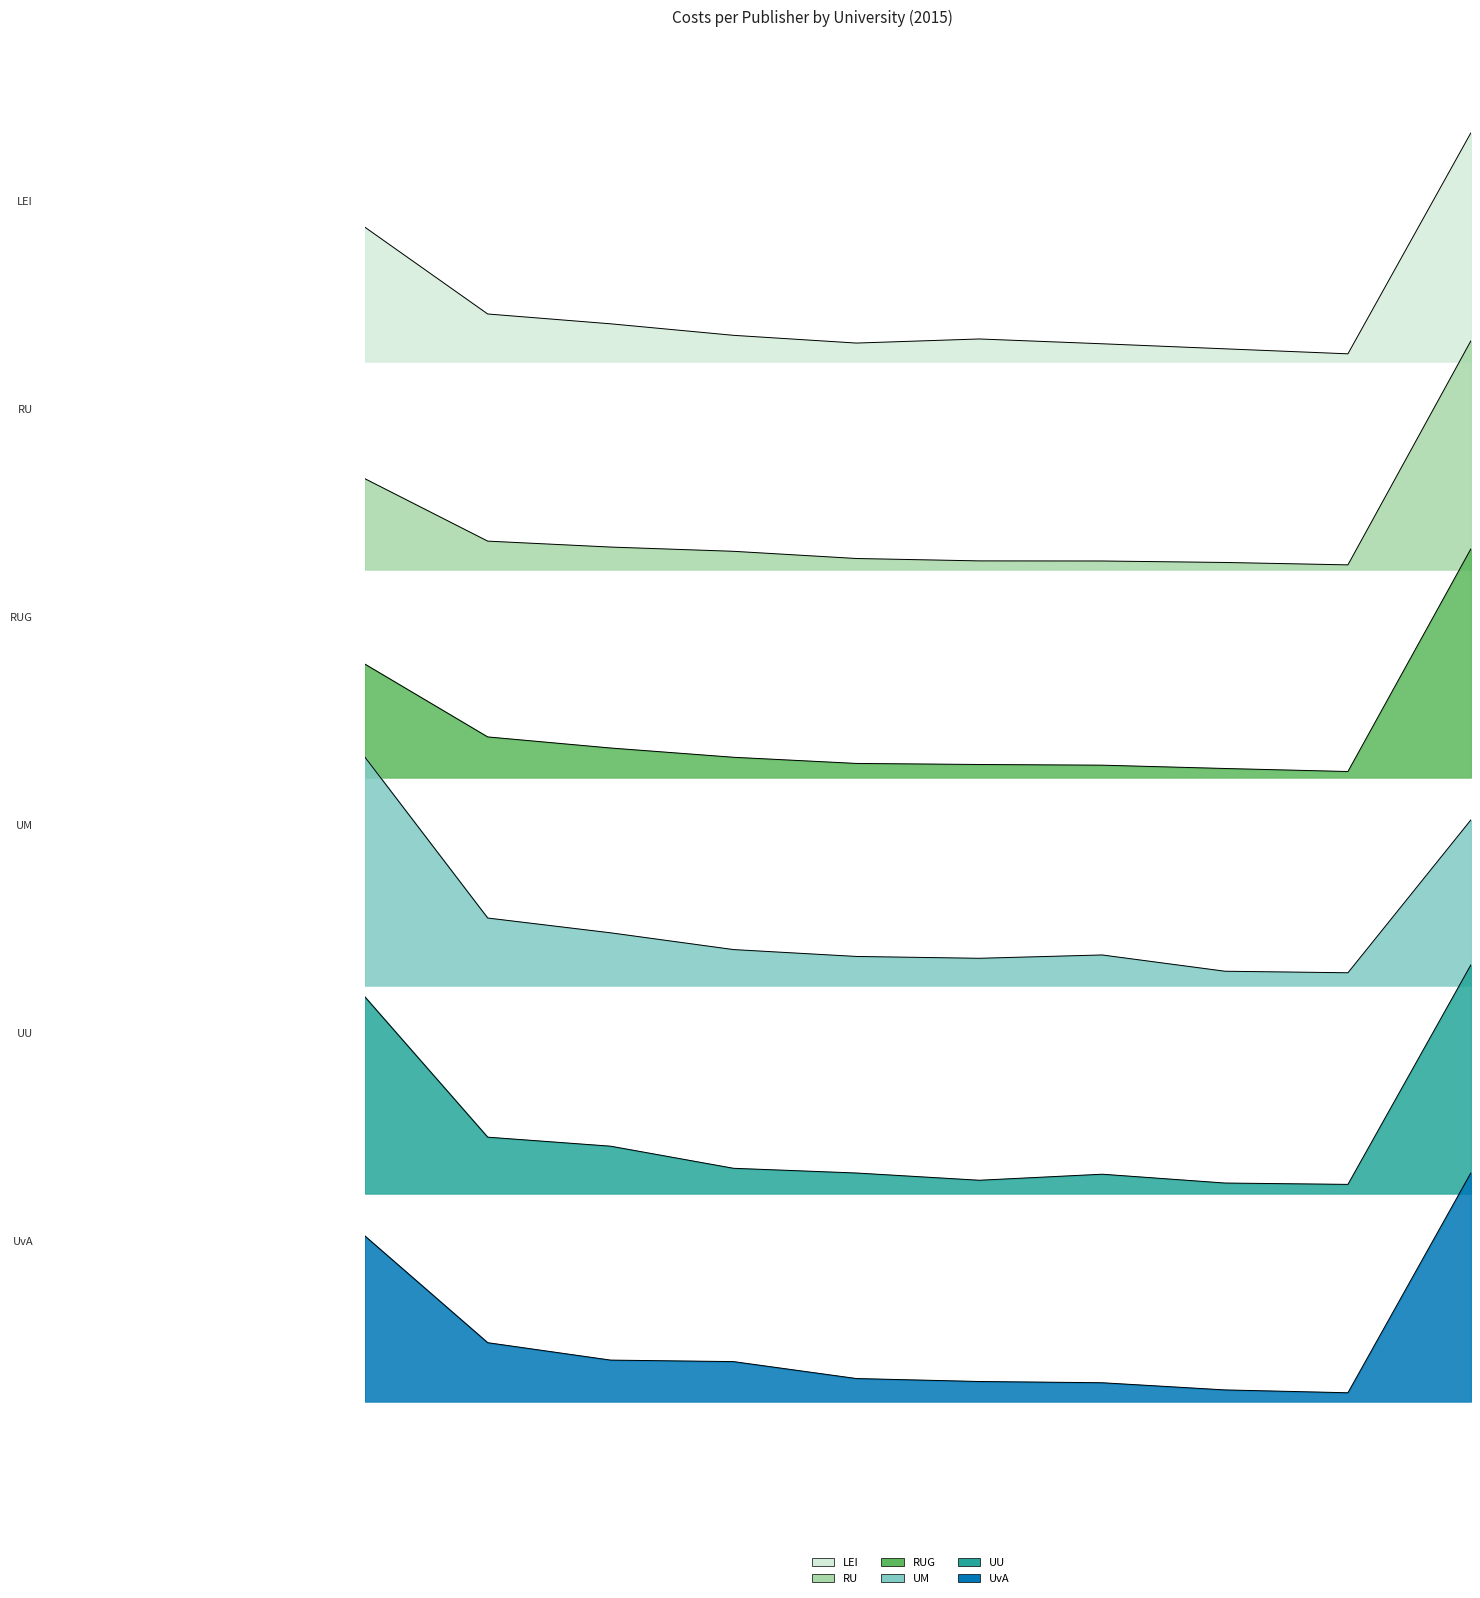

What is the sum of the RUG values at Springer and Miscellaneous incl print (*)?

1.1